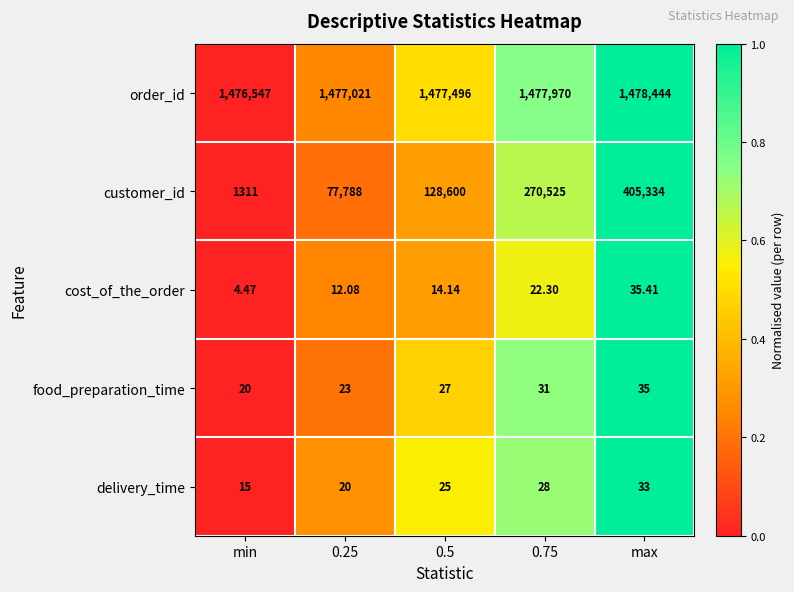

Rank the series at min from lowest to highest value.

cost_of_the_order, delivery_time, food_preparation_time, customer_id, order_id